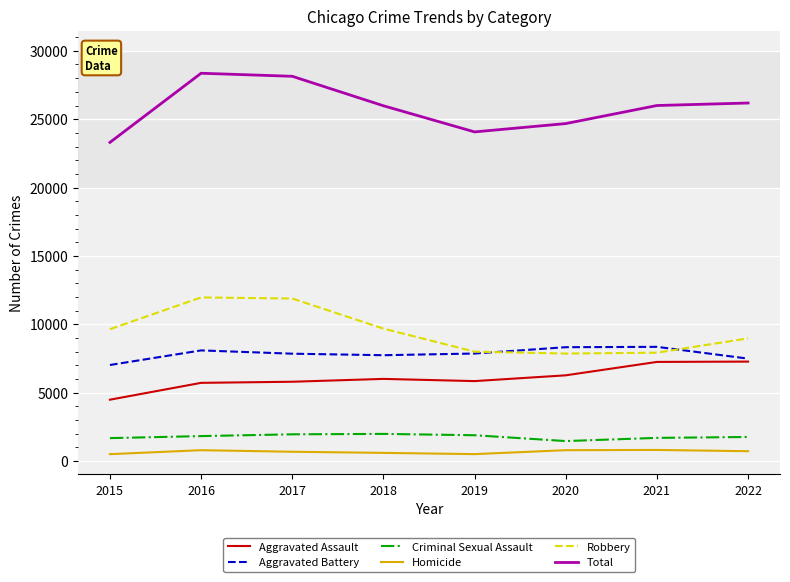

True or false: Total and Homicide cross at least once.

False